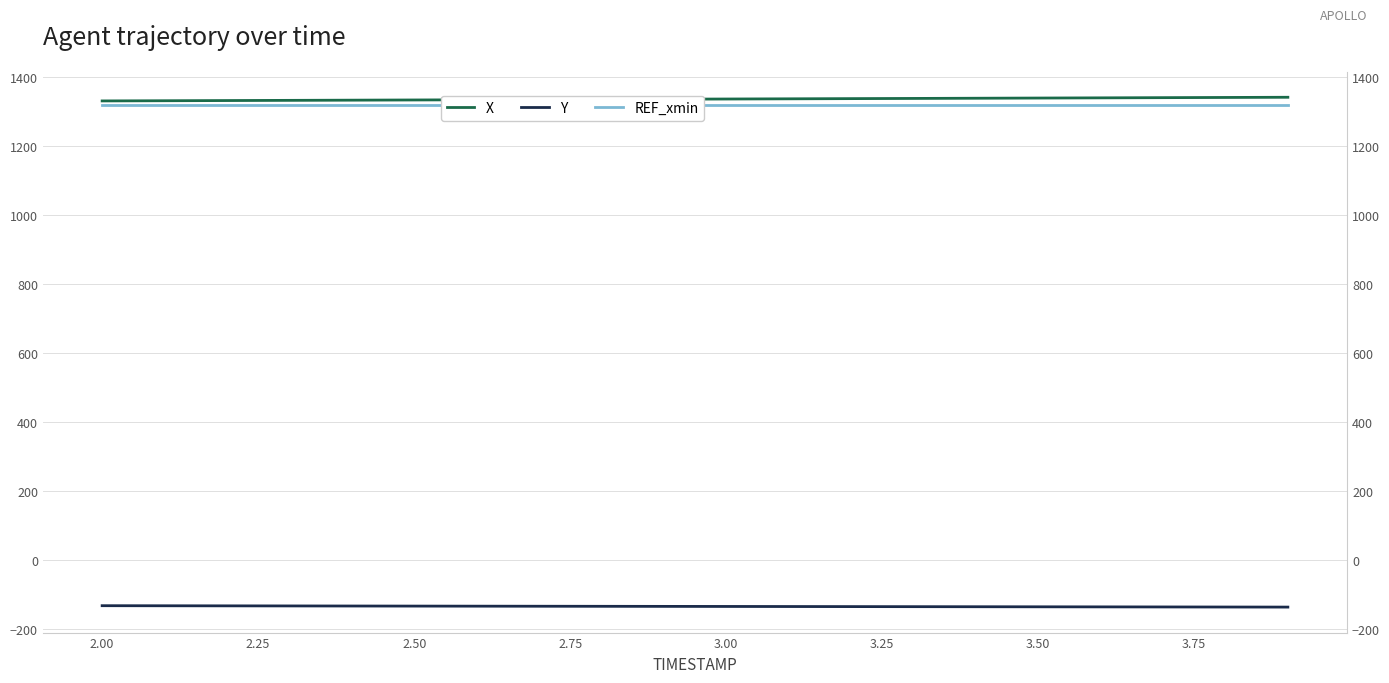

Does the chart have visible grid lines?

Yes